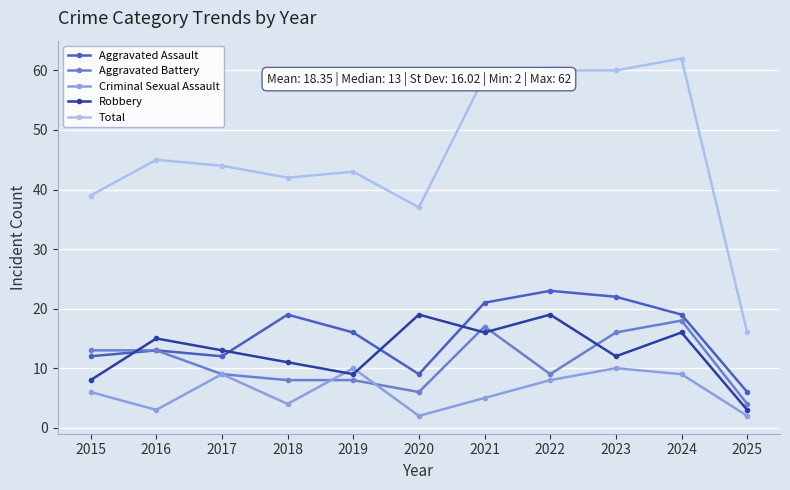

How many data points does each series have?

11